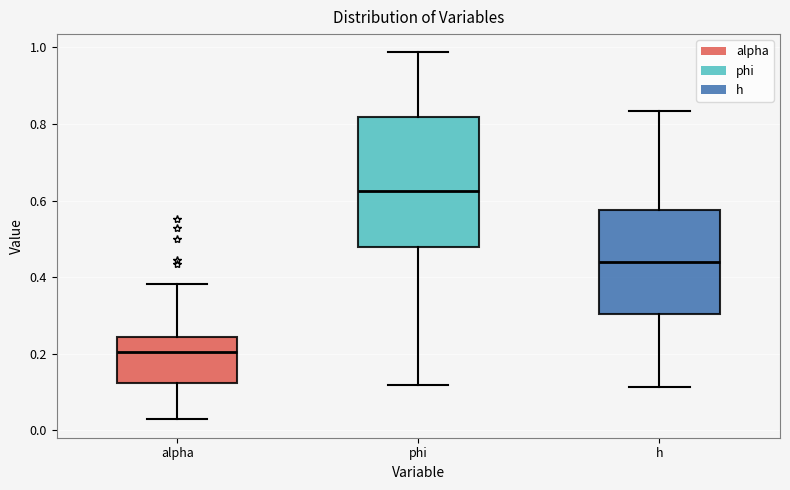

Reading left to right, transcribe this box plot: for each box, give where its median line is, the range the box spans, and where its two whiskers end, as read against the y-axis. The values are not printed on the chart, so give them approximately, as read against the axis.

alpha: median 0.20, box 0.12 to 0.24, whiskers 0.02 to 0.38
phi: median 0.62, box 0.48 to 0.82, whiskers 0.12 to 0.98
h: median 0.44, box 0.30 to 0.58, whiskers 0.12 to 0.84